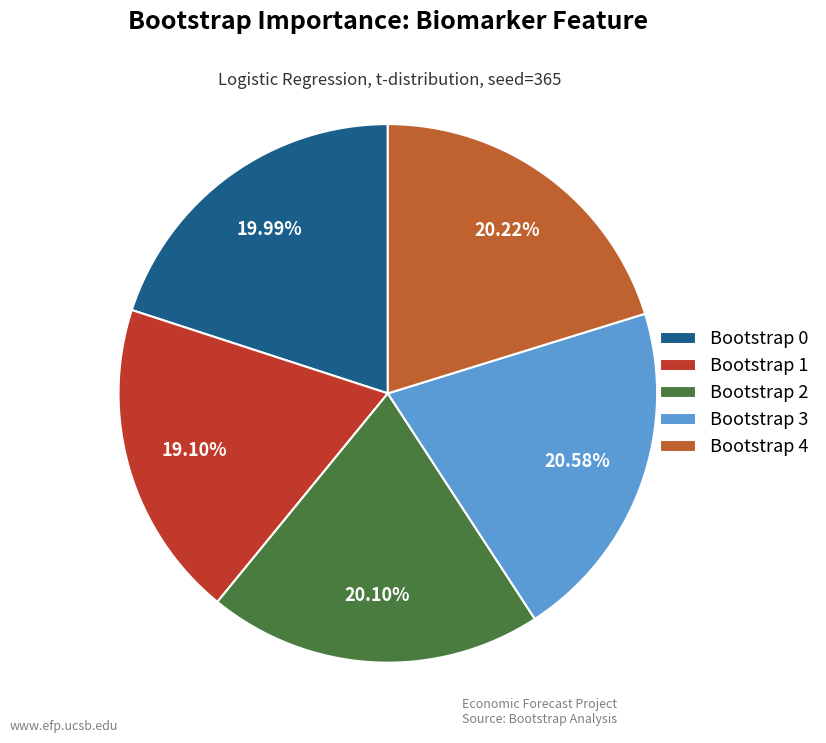

What is the ratio of the value at Bootstrap 2 to the value at Bootstrap 3?

1.0